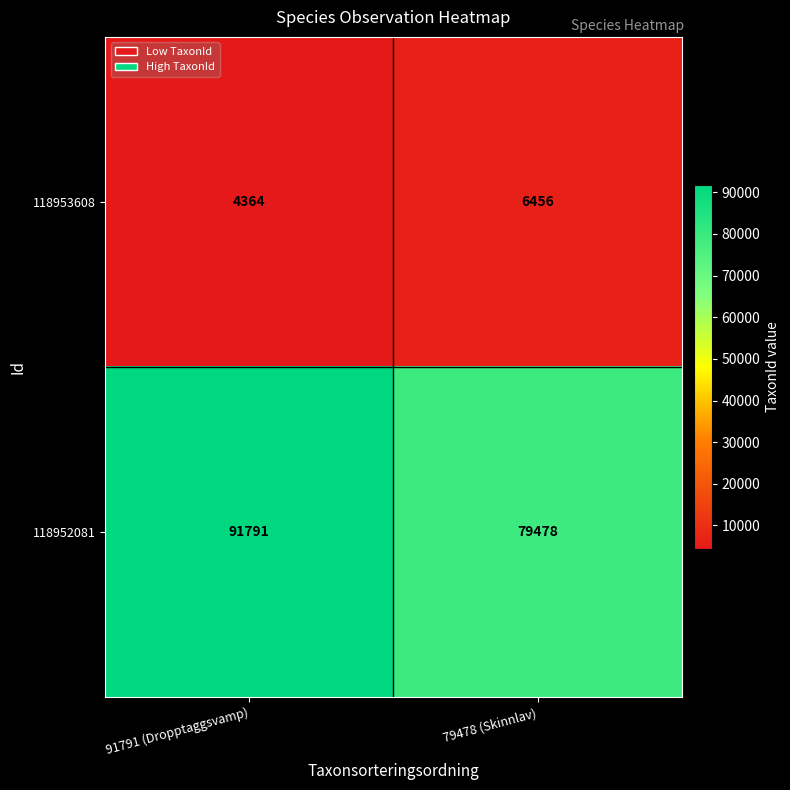

Reading right to left, list all the values displayed in this chart.

118953608: 79478 (Skinnlav)=6456	91791 (Dropptaggsvamp)=4364
118952081: 79478 (Skinnlav)=79478	91791 (Dropptaggsvamp)=91791